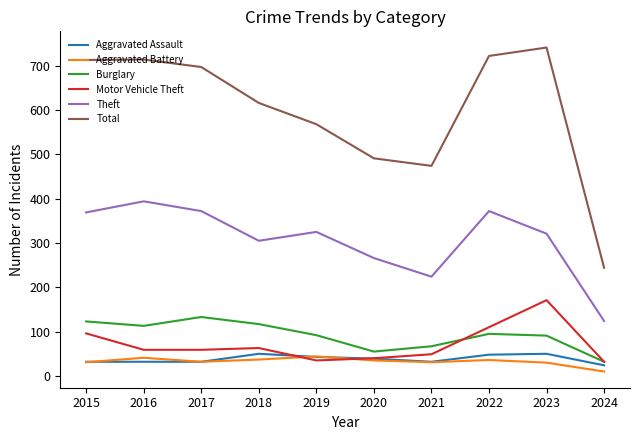

At how many categories does at least one series exceed 731?

1